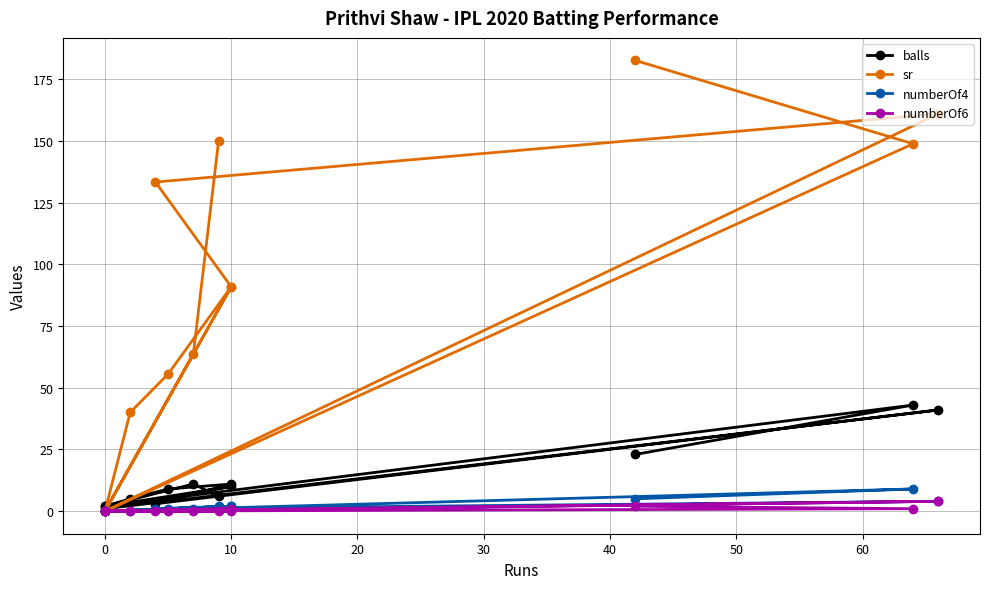

True or false: balls has more than 0 points higher than both neighbors.

True